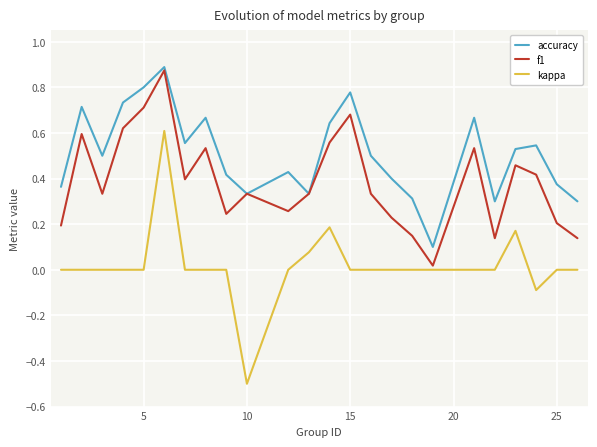

List the series in order of their overall mean, lowest first.

kappa, f1, accuracy